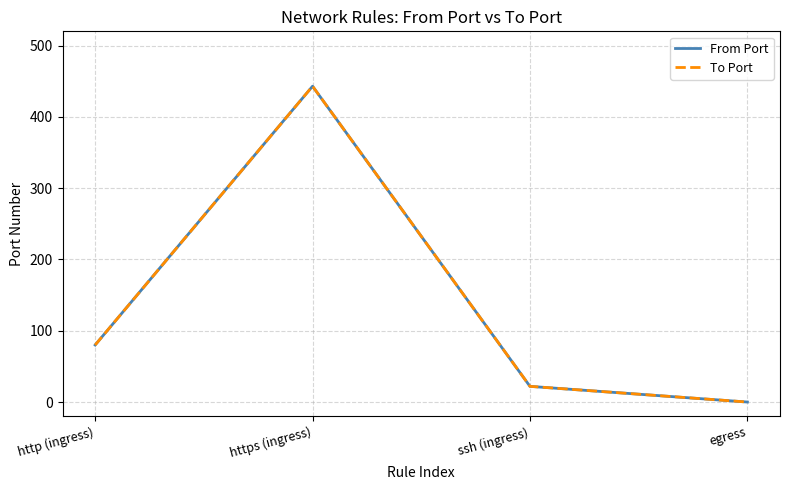

Does the chart have visible grid lines?

Yes